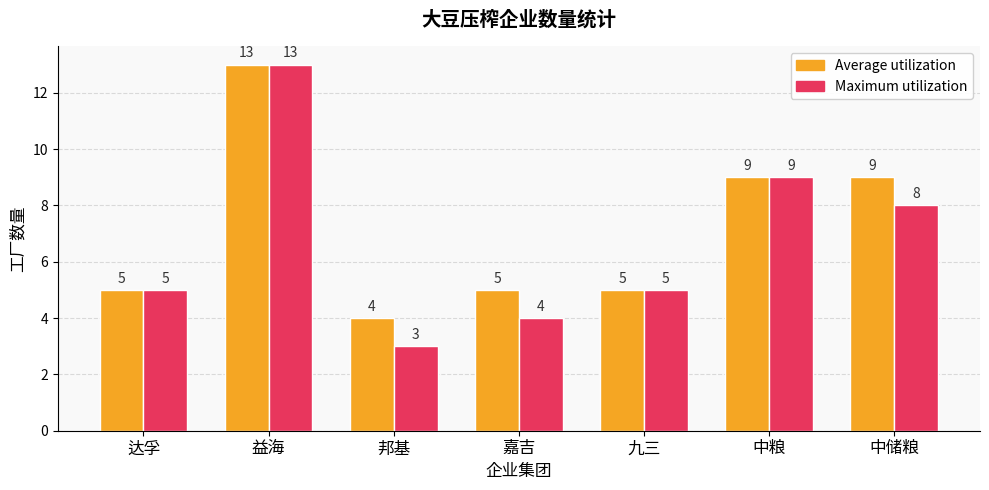

How many categories are shown in the chart?

7